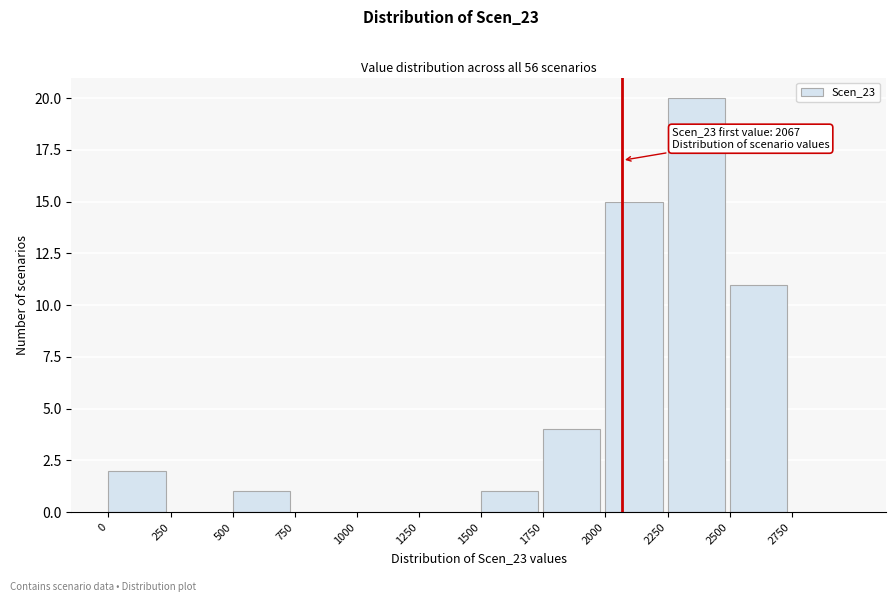

Which range on the x-axis has the tallest bar?

2250 to 2500